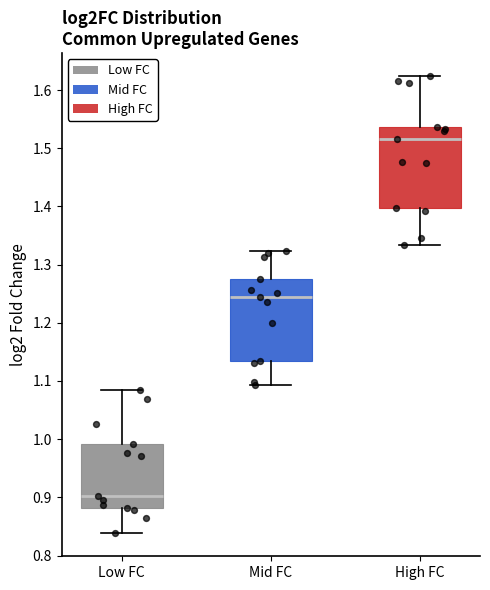

Which box has the highest median line?

High FC